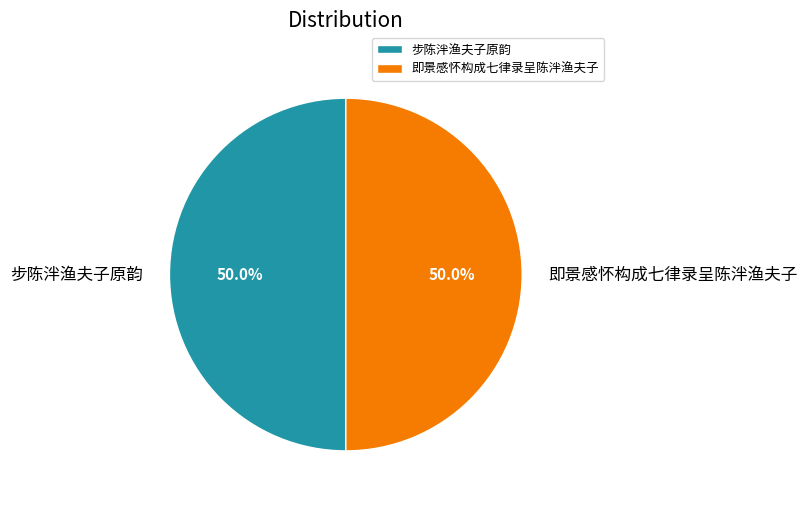

What is the total percentage of 即景感怀构成七律录呈陈泮渔夫子 and 步陈泮渔夫子原韵?

100.0%